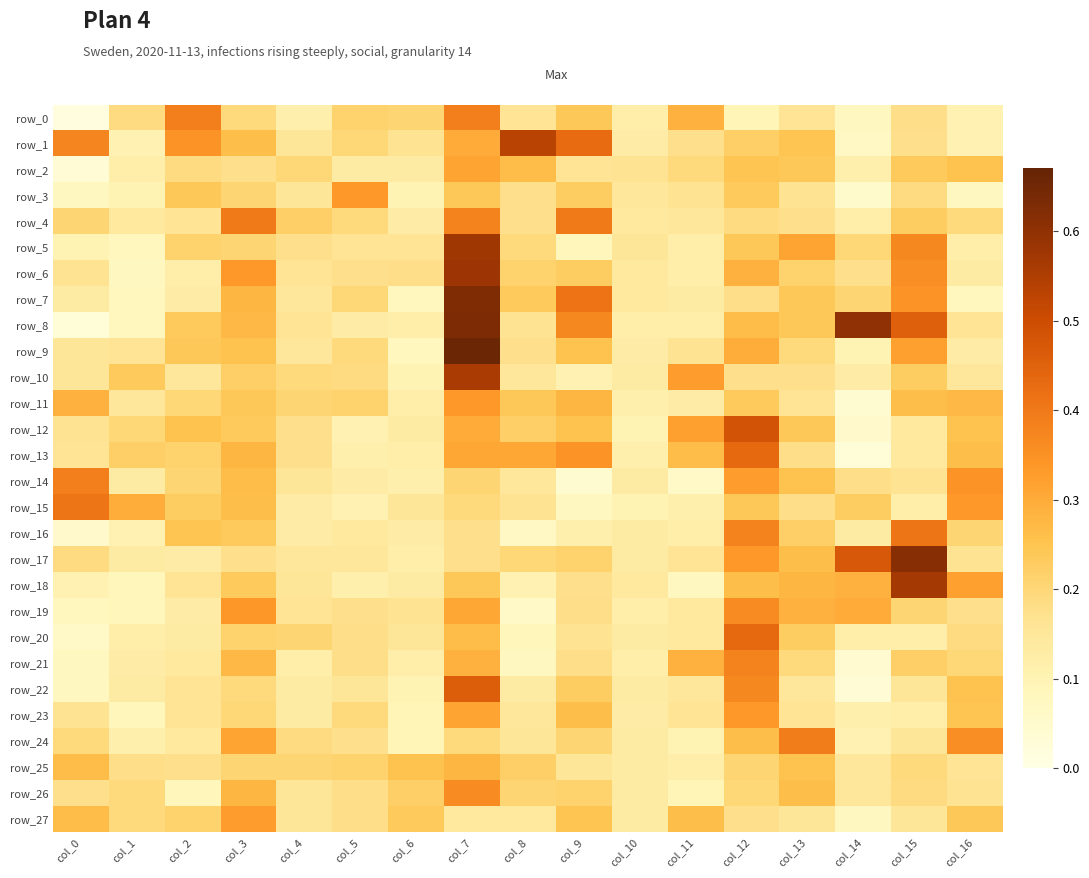

At which label does row_12 reach its peak?

col_12